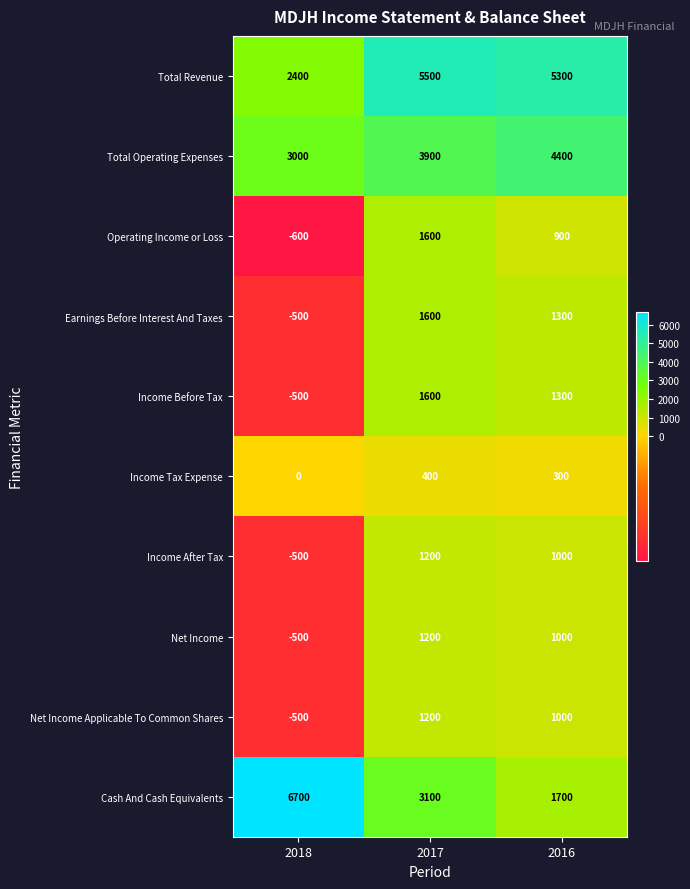

Reading left to right, list all the values displayed in this chart.

Total Revenue: 2400	5500	5300
Total Operating Expenses: 3000	3900	4400
Operating Income or Loss: -600	1600	900
Earnings Before Interest And Taxes: -500	1600	1300
Income Before Tax: -500	1600	1300
Income Tax Expense: 0	400	300
Income After Tax: -500	1200	1000
Net Income: -500	1200	1000
Net Income Applicable To Common Shares: -500	1200	1000
Cash And Cash Equivalents: 6700	3100	1700